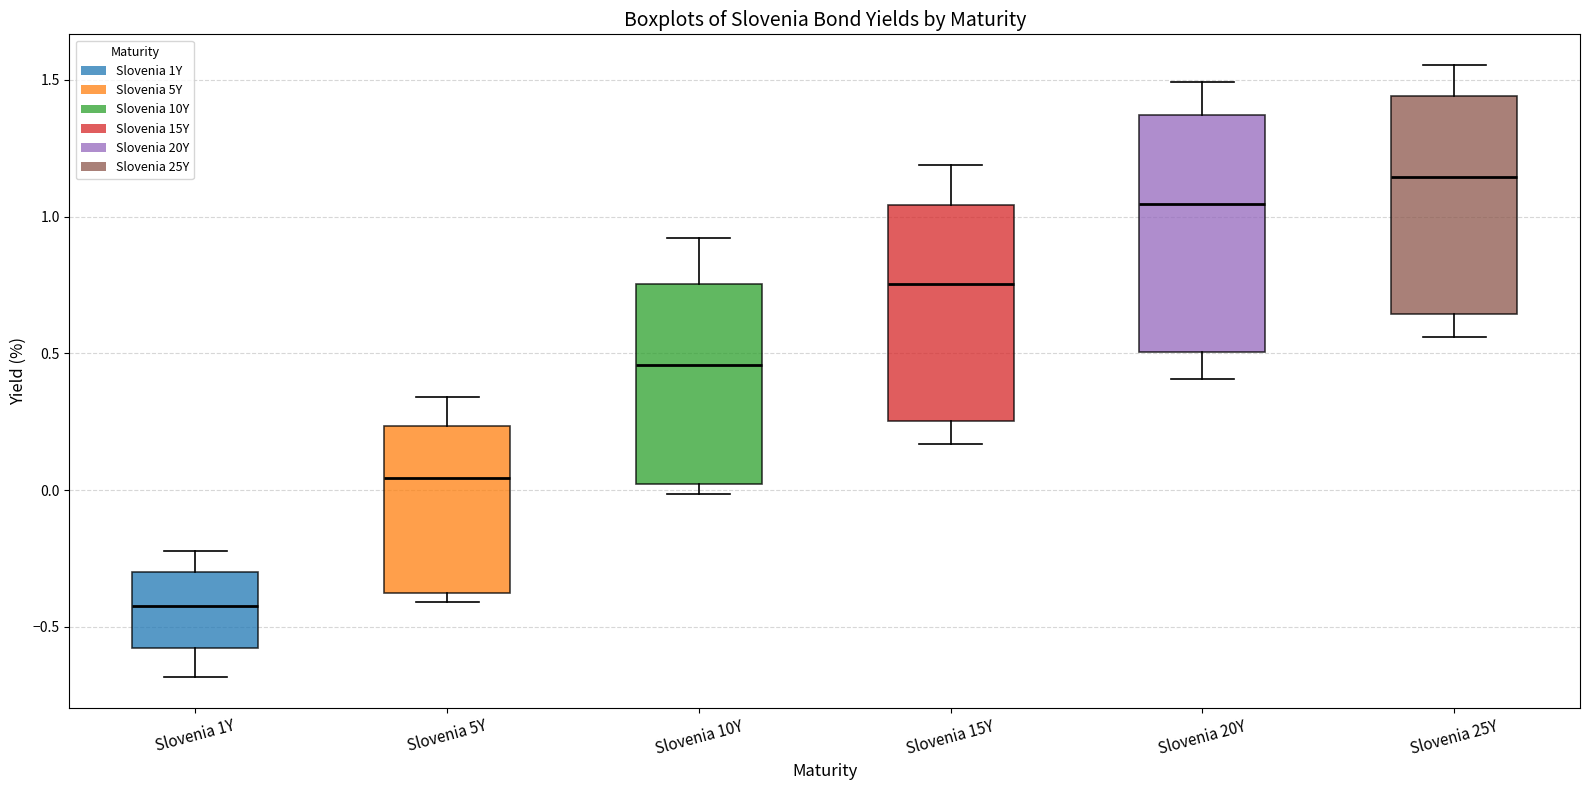

Reading left to right, read every box against the y-axis: the position of its median line, the range the box covers, and the ends of its whiskers. The values are not printed on the chart, so give them approximately, as read against the axis.

Slovenia 1Y: median -0.40, box -0.60 to -0.30, whiskers -0.70 to -0.20
Slovenia 5Y: median 0.05, box -0.40 to 0.25, whiskers -0.40 (just below the box's lower edge) to 0.35
Slovenia 10Y: median 0.45, box 0.00 to 0.75, whiskers 0.00 (just below the box's lower edge) to 0.90
Slovenia 15Y: median 0.75, box 0.25 to 1.05, whiskers 0.15 to 1.20
Slovenia 20Y: median 1.05, box 0.50 to 1.35, whiskers 0.40 to 1.50
Slovenia 25Y: median 1.15, box 0.65 to 1.45, whiskers 0.55 to 1.55